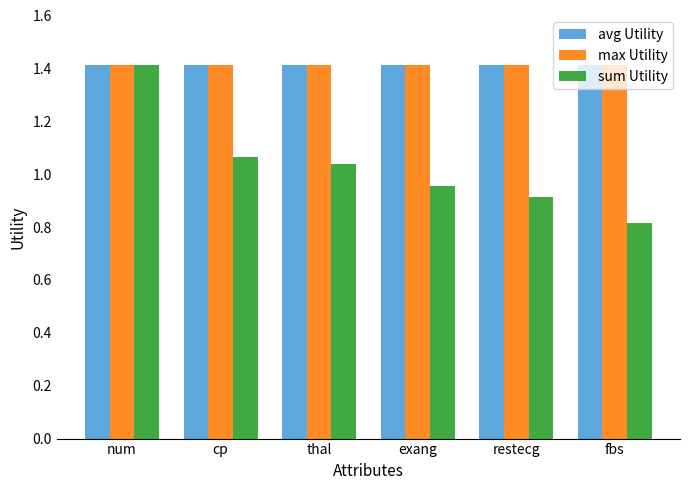

What is the lowest value of the max Utility series?

1.4